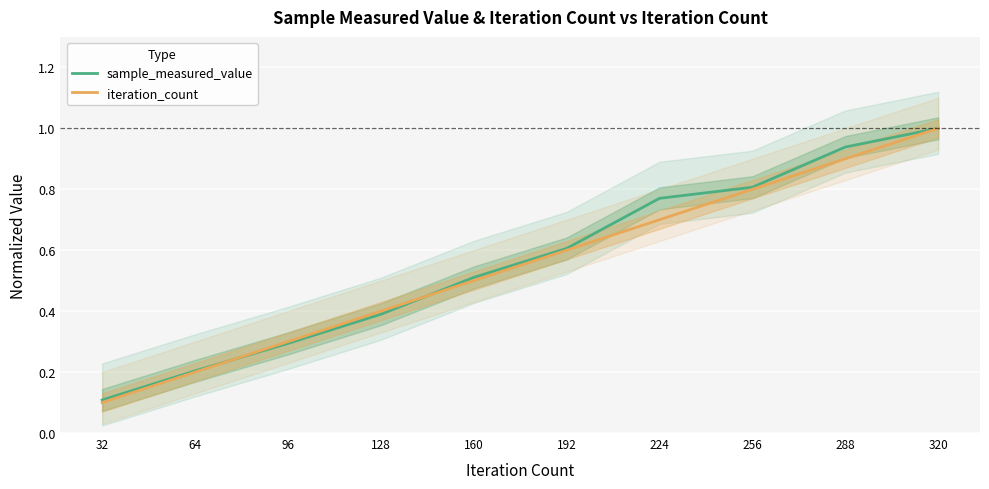

The value of iteration_count at 288 is 0.9. True or false?

True